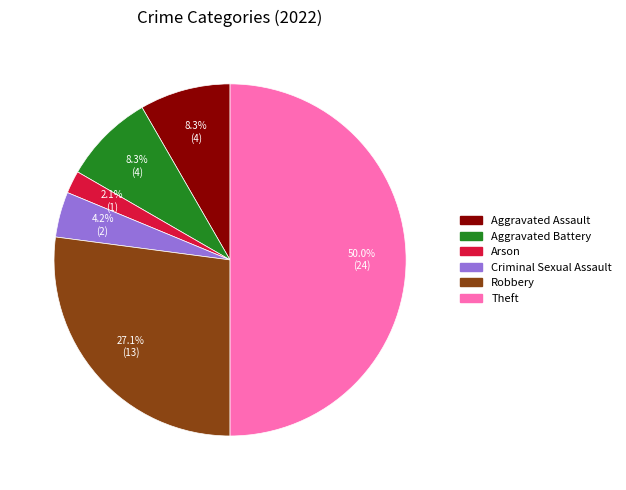

Between Criminal Sexual Assault and Arson, which is larger?

Criminal Sexual Assault